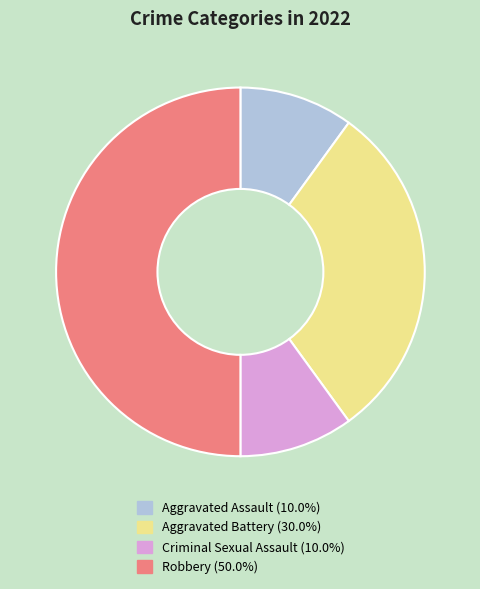

Does Aggravated Battery account for over 50% of the chart?

No